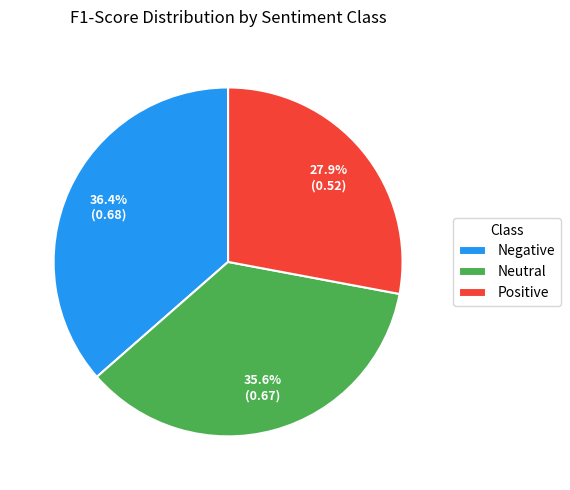

Which has a higher value, Negative or Positive?

Negative